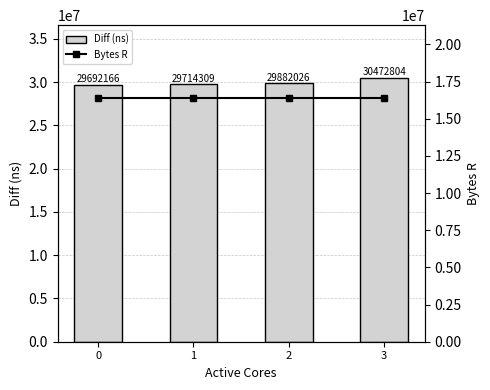

What is the average value of the Diff (ns) series?

29940326